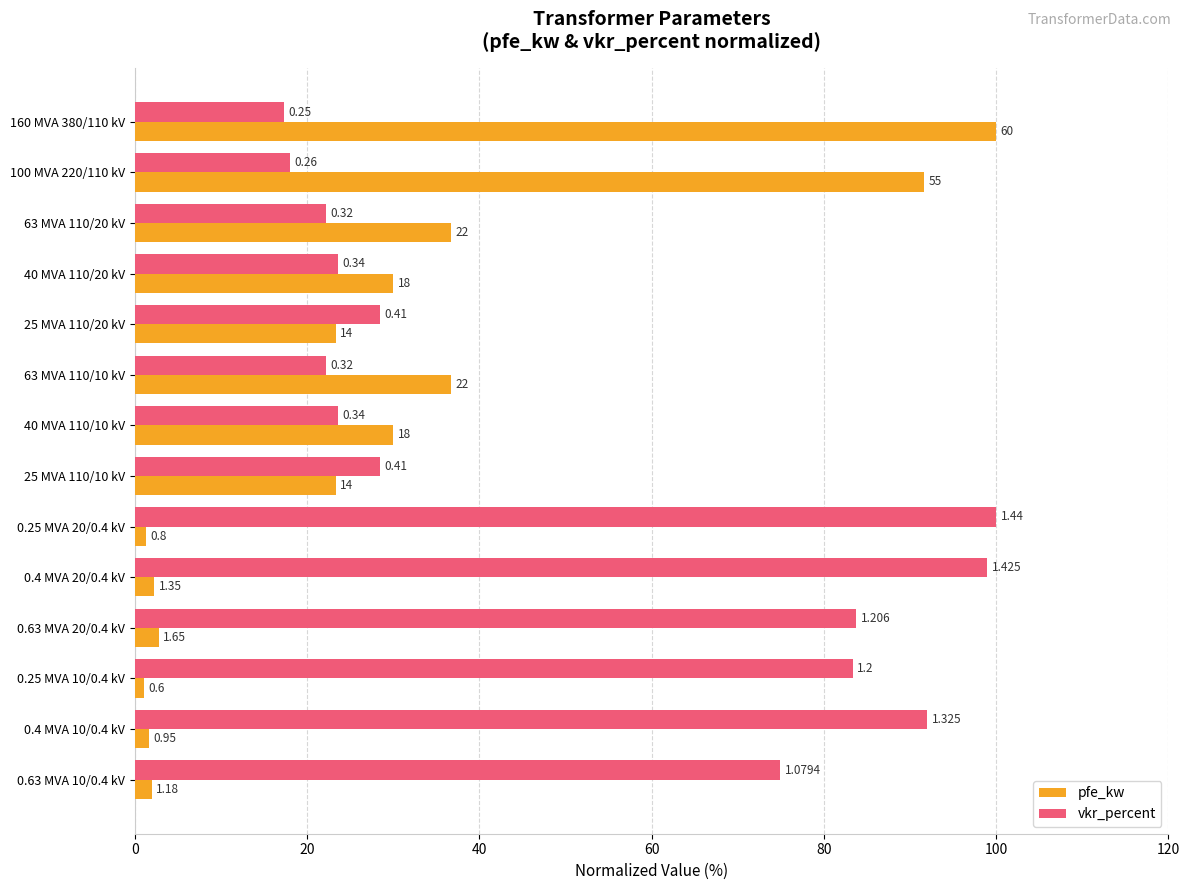

What are all the series names shown in the legend?

pfe_kw, vkr_percent